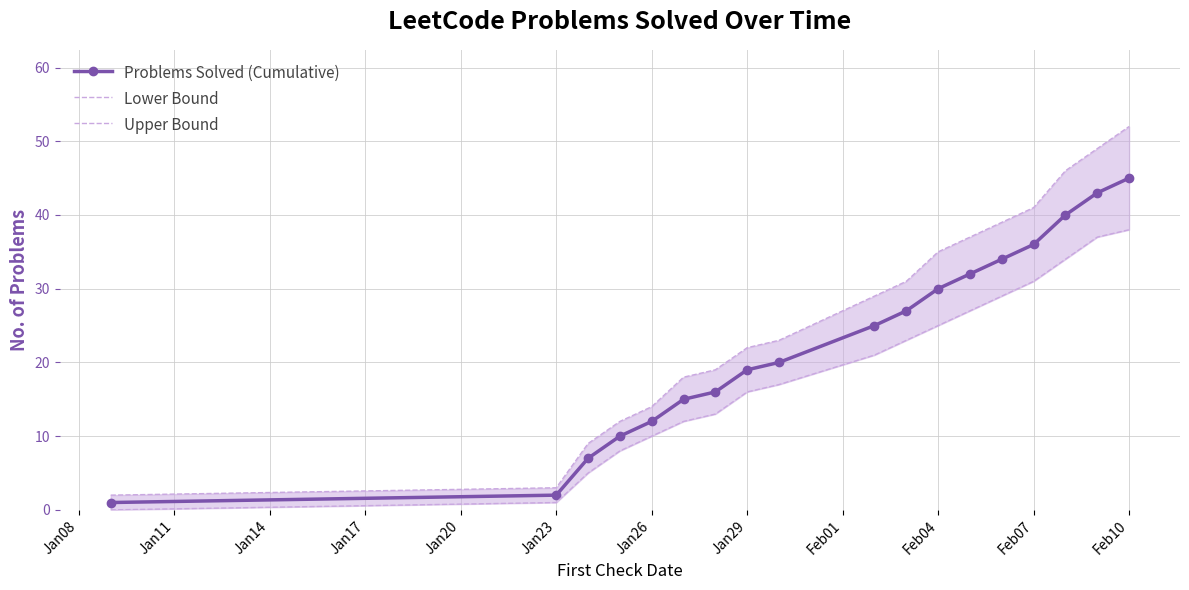

The value of Problems Solved (Cumulative) at Feb10 is 45. True or false?

True